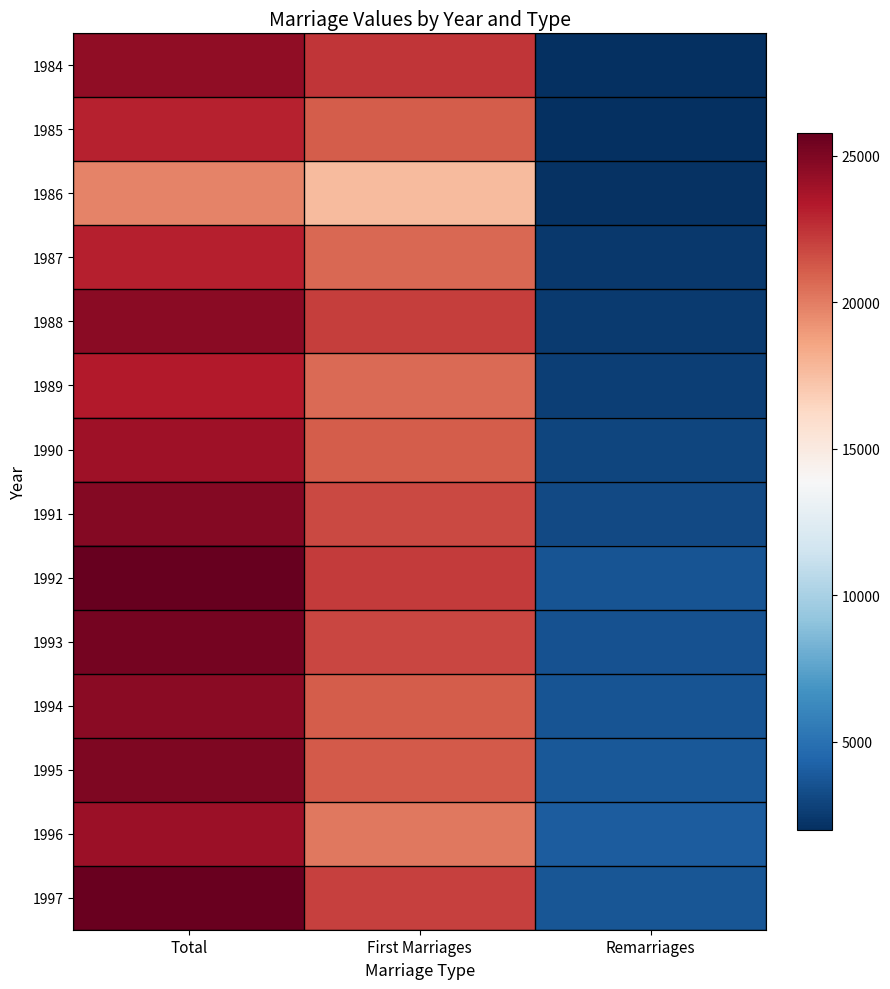

Reading left to right, extract all data points from this chart.

1984: Total=24467	First Marriages=22420	Remarriages=2047
1985: Total=23058	First Marriages=21085	Remarriages=1973
1986: Total=19760	First Marriages=17679	Remarriages=2081
1987: Total=23100	First Marriages=20683	Remarriages=2417
1988: Total=24583	First Marriages=22113	Remarriages=2470
1989: Total=23340	First Marriages=20649	Remarriages=2691
1990: Total=23953	First Marriages=21044	Remarriages=2909
1991: Total=24791	First Marriages=21699	Remarriages=3092
1992: Total=25784	First Marriages=22219	Remarriages=3565
1993: Total=25298	First Marriages=21821	Remarriages=3477
1994: Total=24654	First Marriages=21050	Remarriages=3604
1995: Total=24965	First Marriages=21196	Remarriages=3769
1996: Total=24106	First Marriages=20135	Remarriages=3971
1997: Total=25667	First Marriages=21987	Remarriages=3680